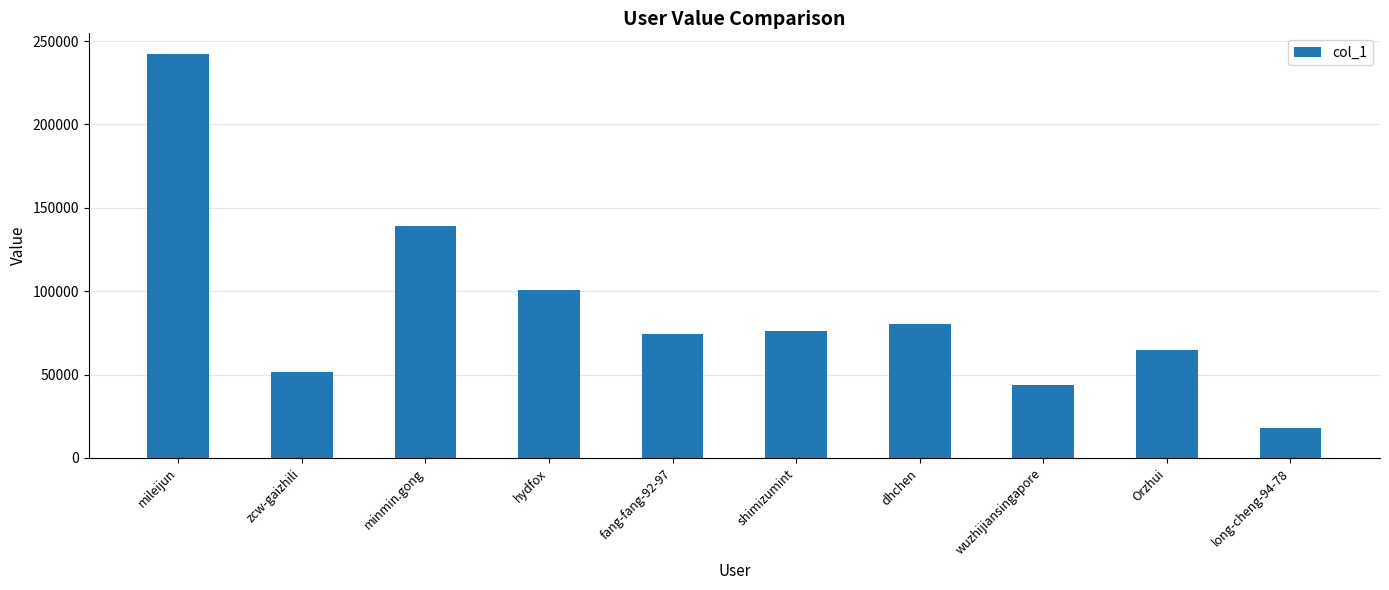

Which has a higher value, shimizumint or wuzhijiansingapore?

shimizumint